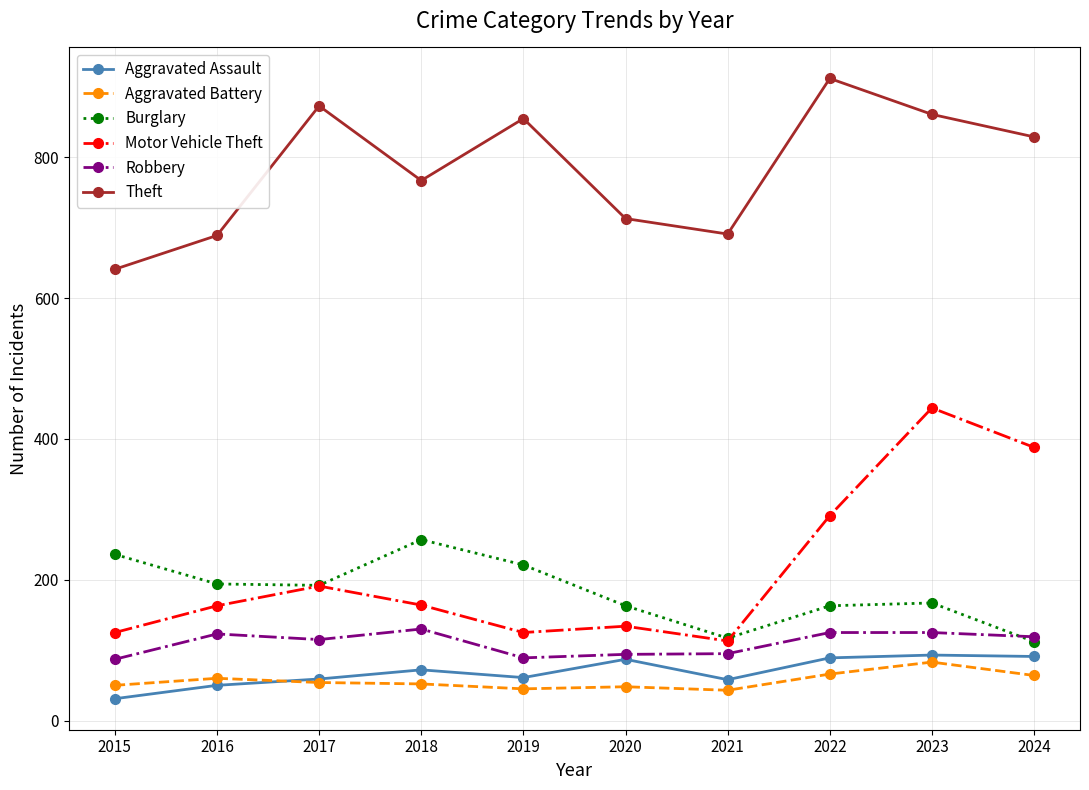

What is the highest value of the Motor Vehicle Theft series?

444